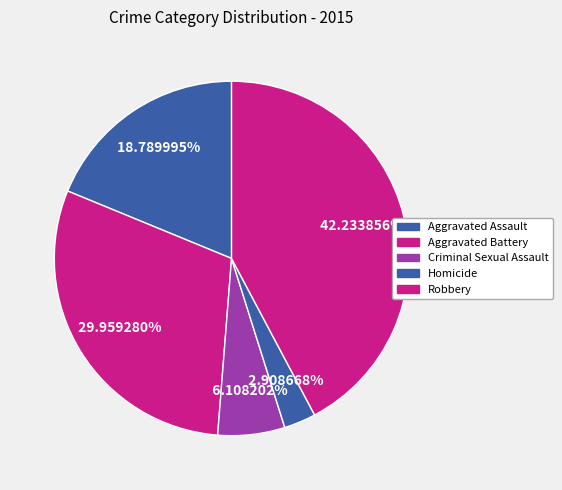

Is there a majority slice in this chart?

No